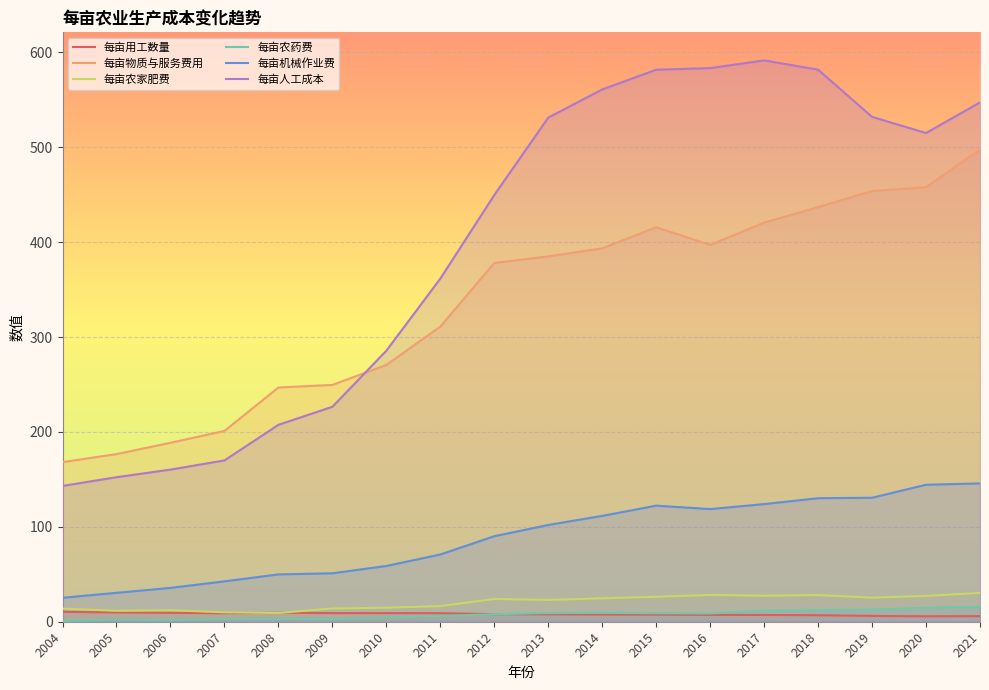

True or false: 每亩物质与服务费用 and 每亩人工成本 cross at least once.

True